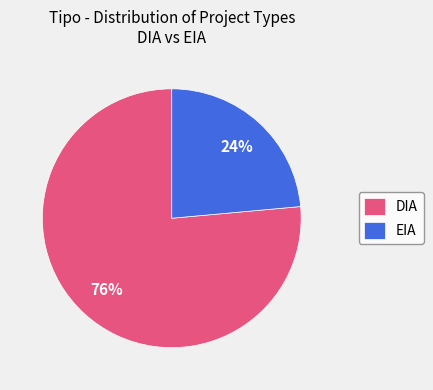

How many segments does this pie chart have?

2